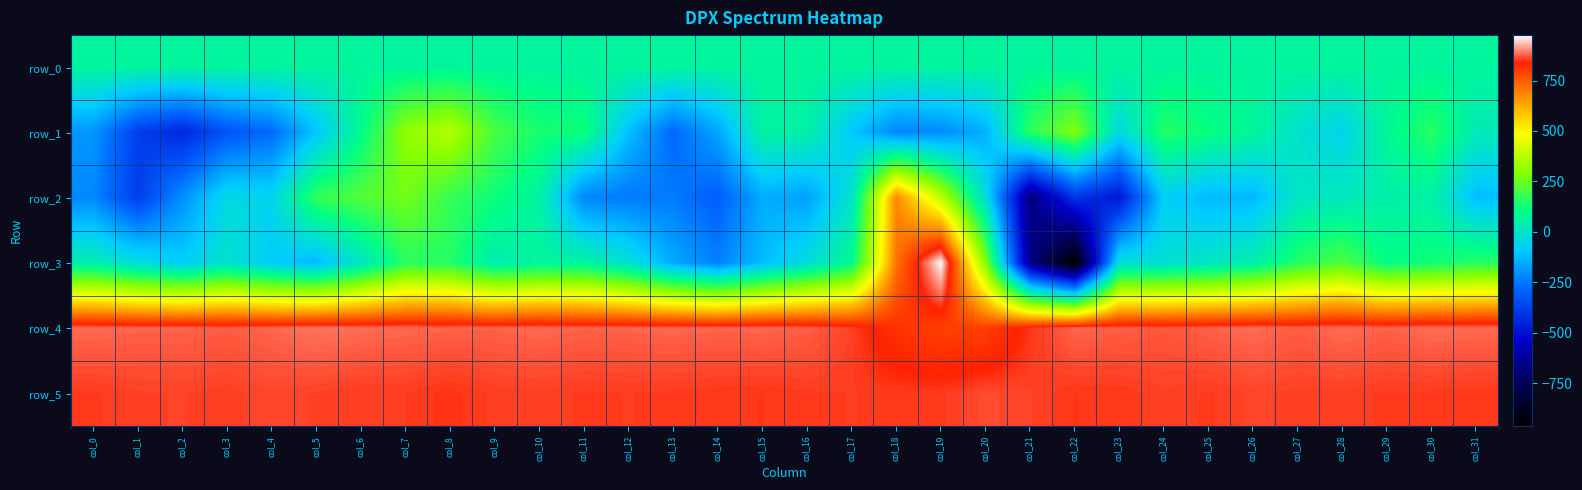

True or false: row_5 has a value of 1259.6 at col_19.

False